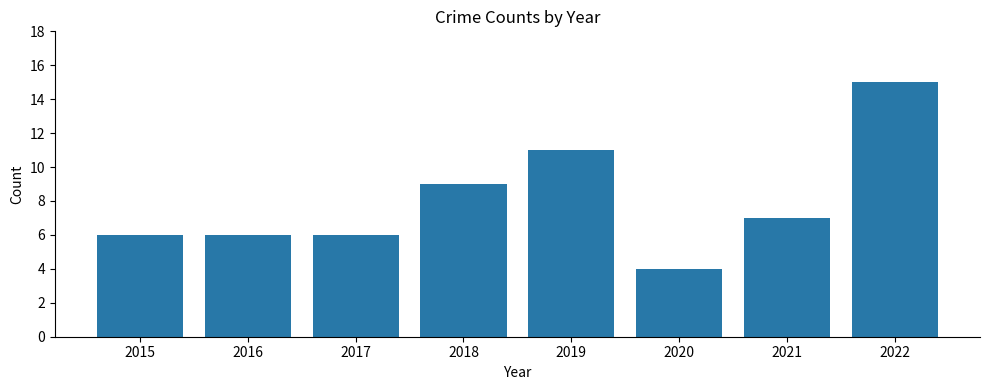

How many bars are there in total?

8